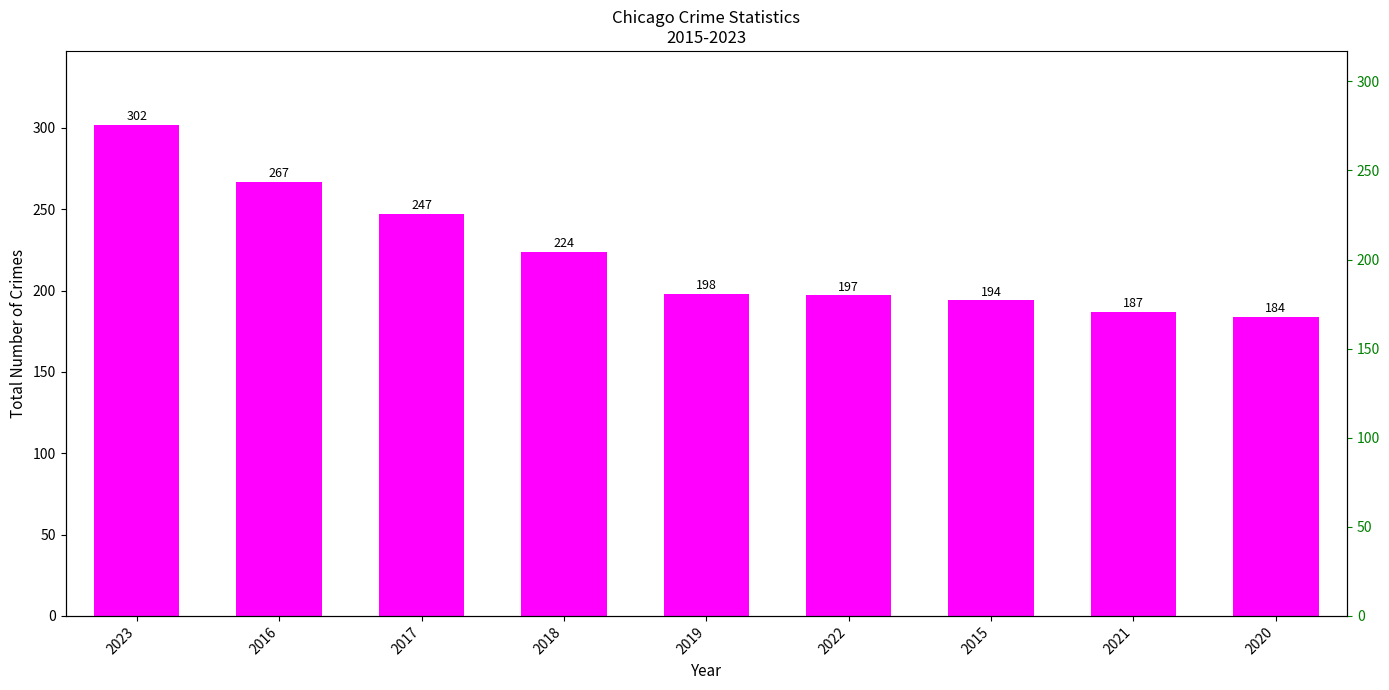

What is the sum of all values?

2000